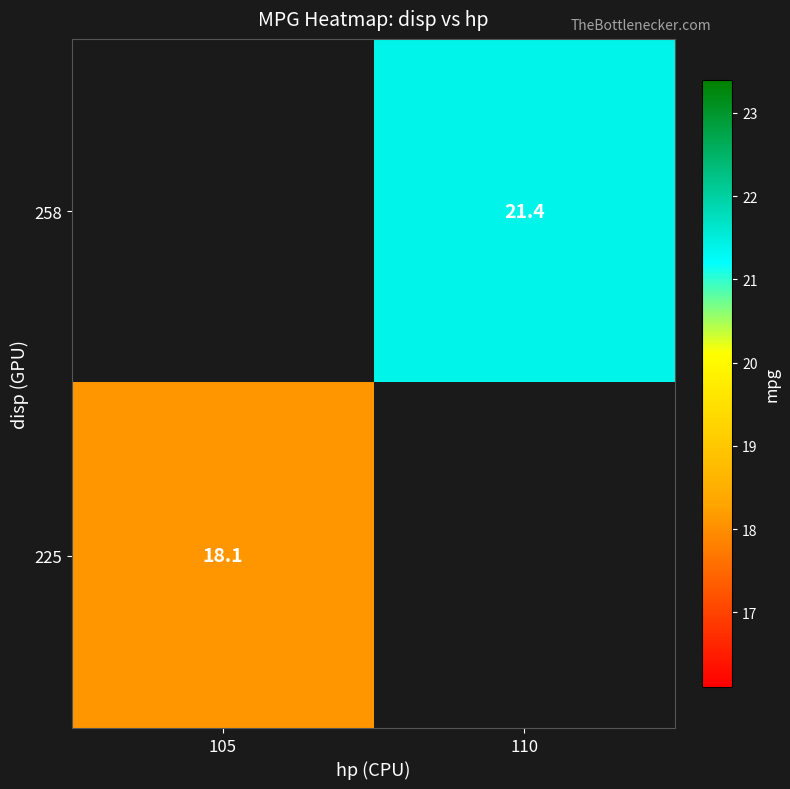

True or false: 225 has a value of 18.1 at 105.

True